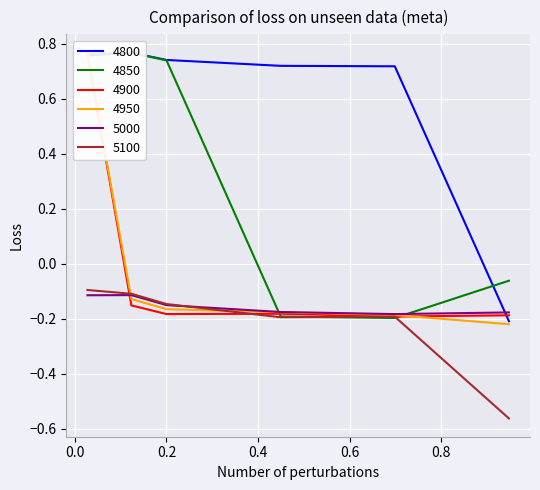

What is the difference between the highest and lowest values at 0.2?

0.9